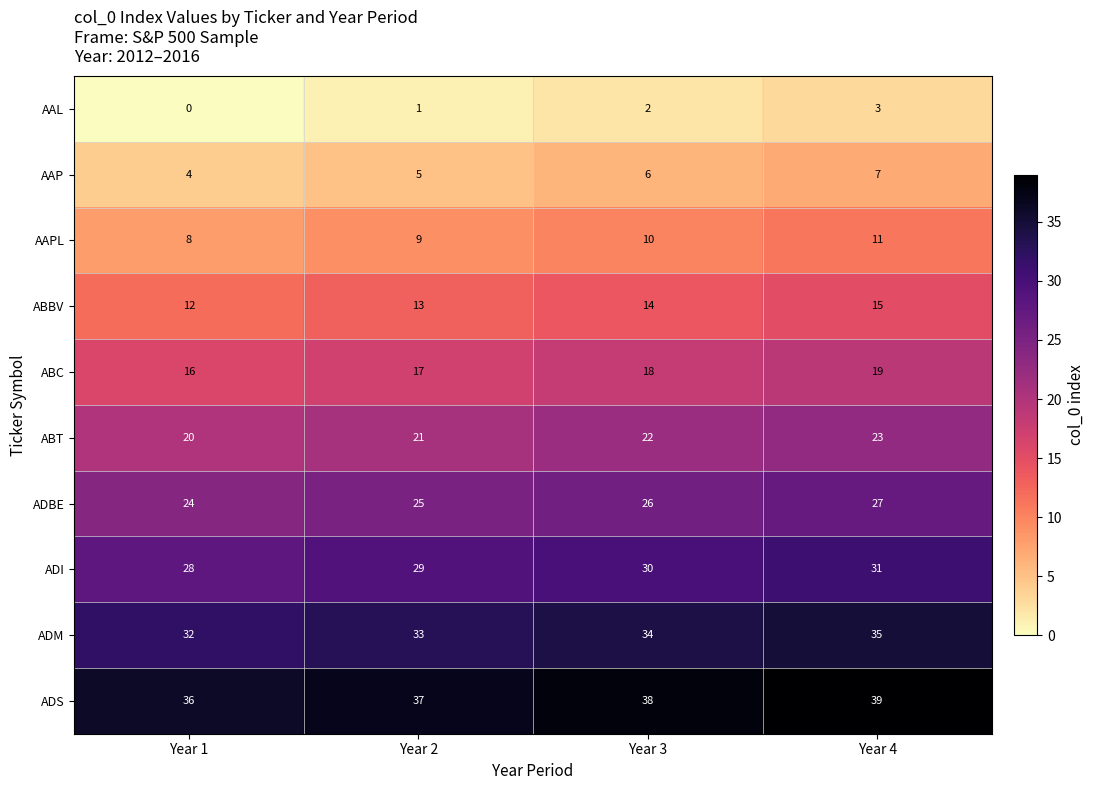

What is the spread (max minus min) of values at Year 4?

36